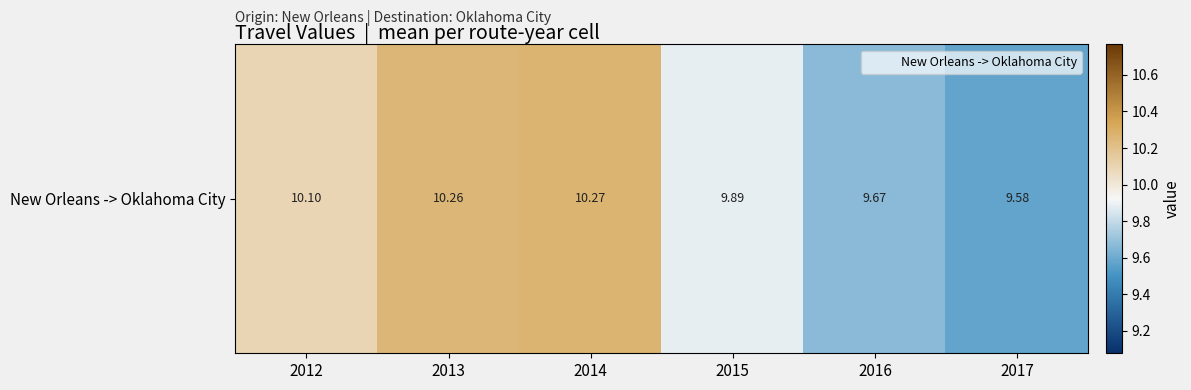

Reading left to right, what are all the values shown in this chart?

2012=10.1	2013=10.3	2014=10.3	2015=9.9	2016=9.7	2017=9.6